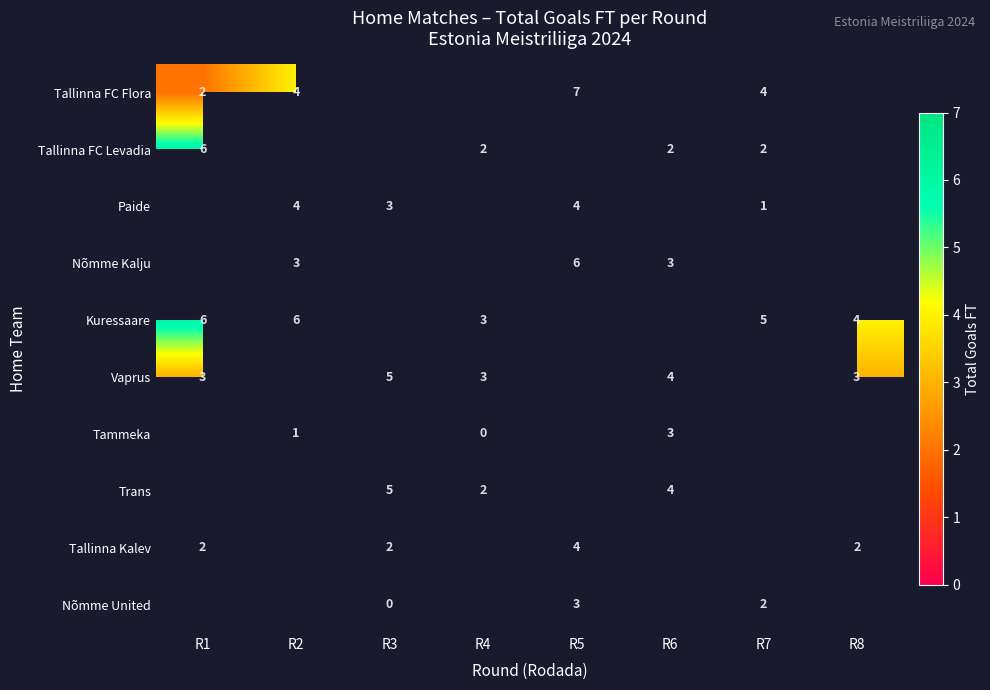

The value of Vaprus at R8 is 5. True or false?

False